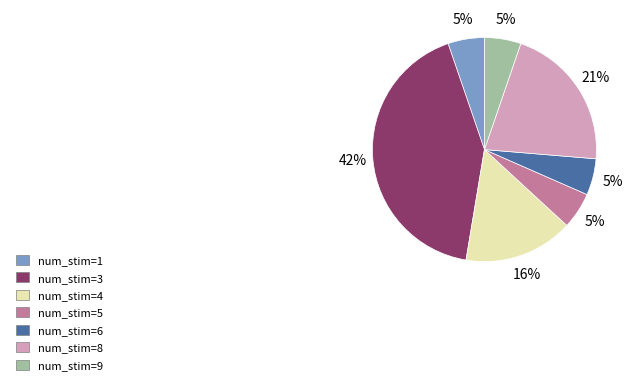

What is the largest slice in the pie chart?

num_stim=3